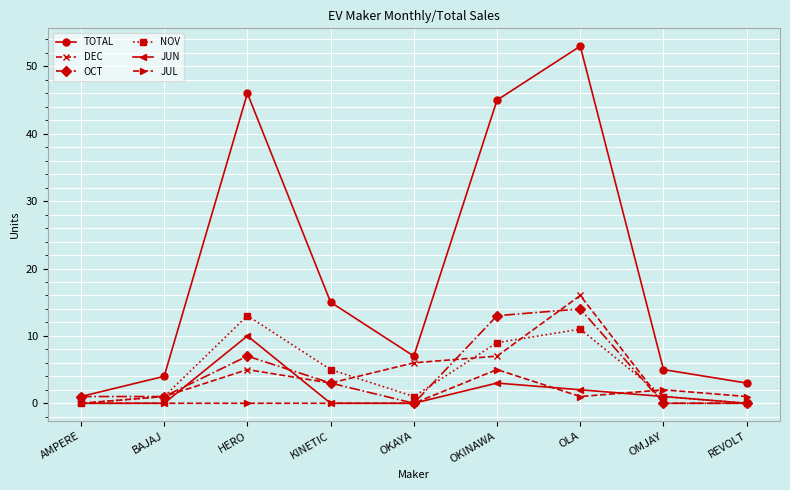

What position from the left is OKAYA?

5